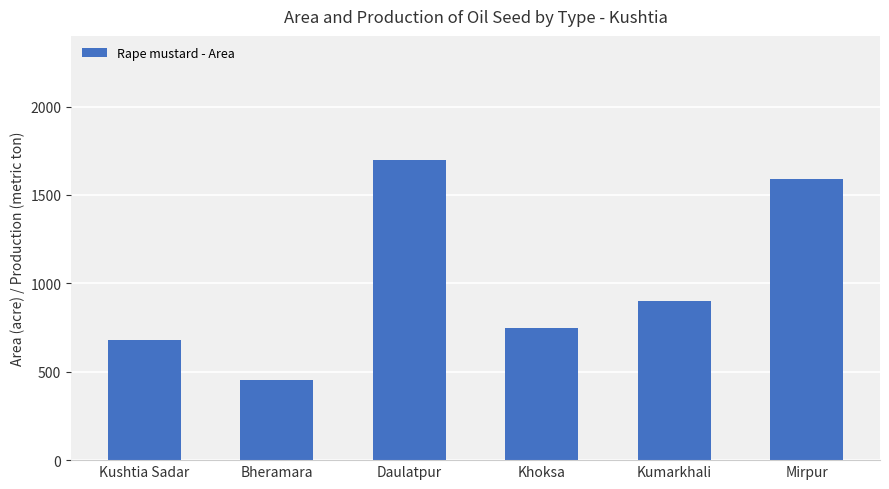

Count the number of data series in this chart.

1